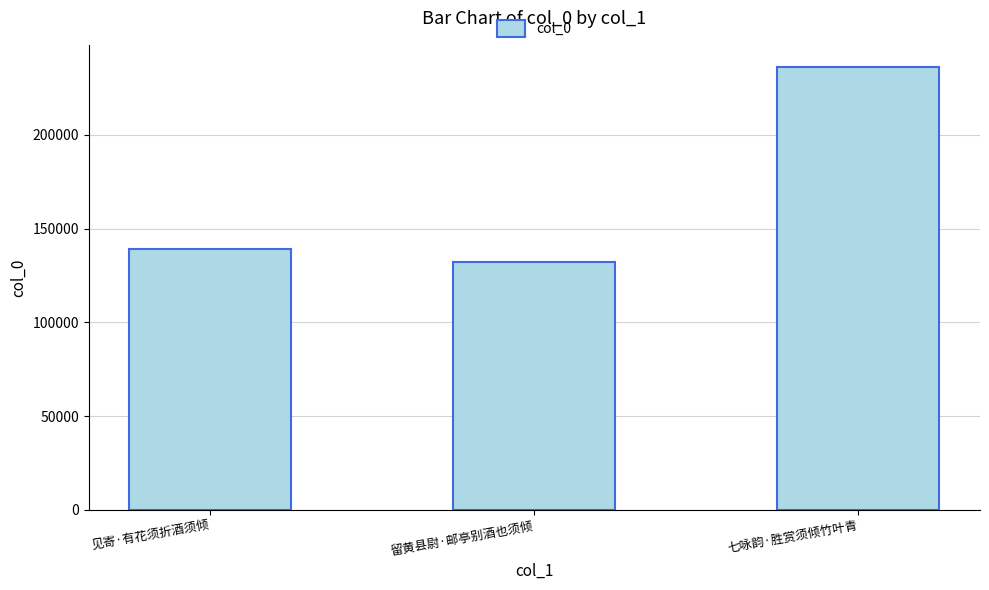

Reading left to right, transcribe all the data shown in this chart.

138859	132197	236125